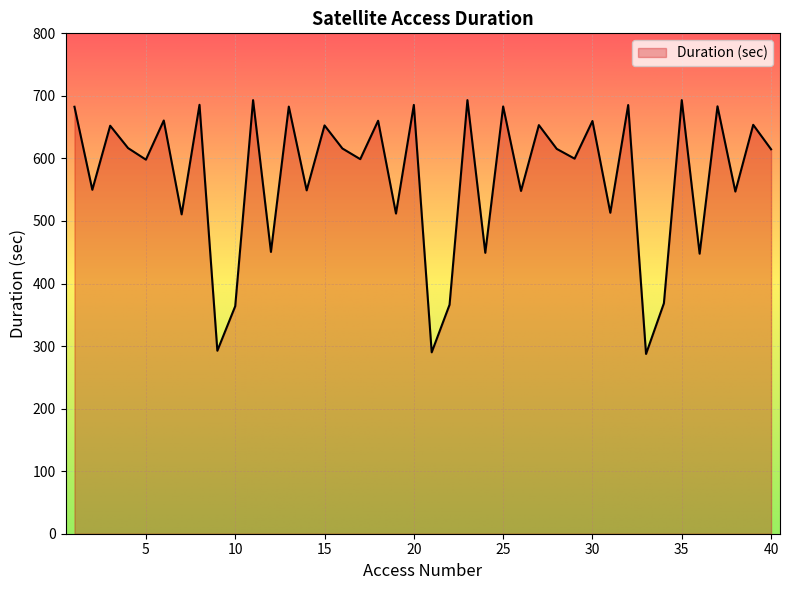

What is the smallest value displayed?

287.4